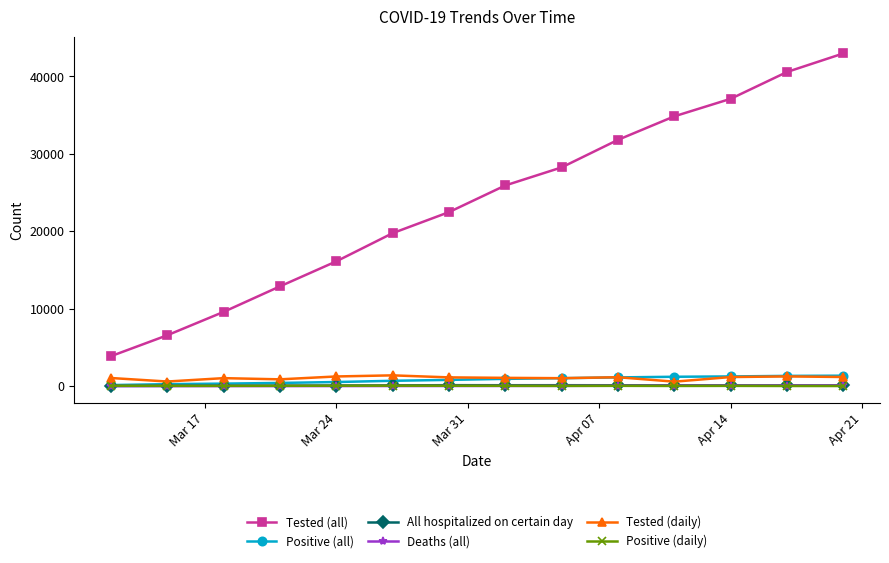

Which series has the largest total across all categories?

Tested (all)